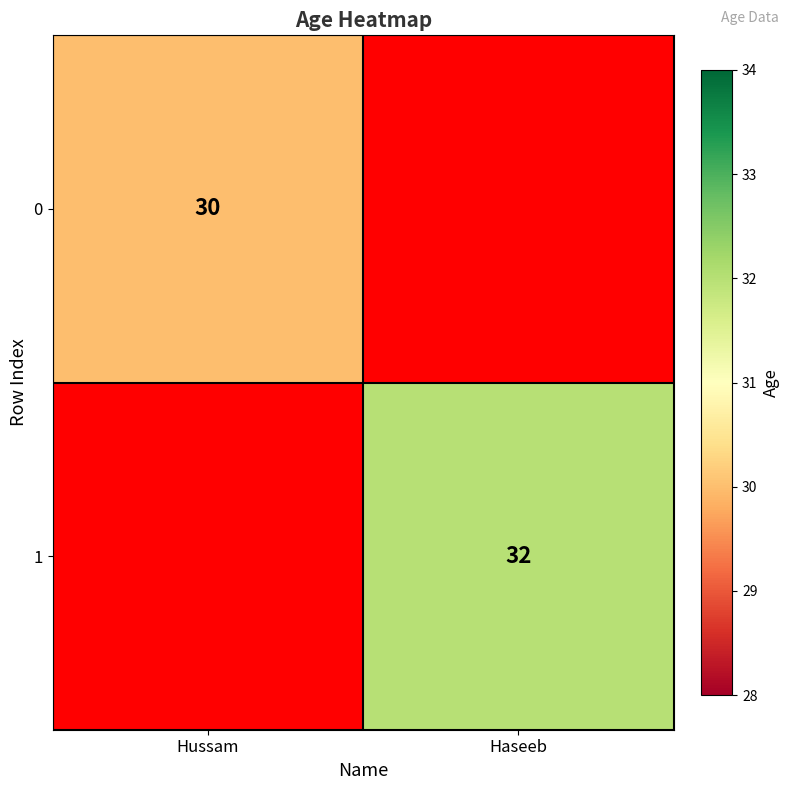

The value of 1 at Haseeb is 14. True or false?

False